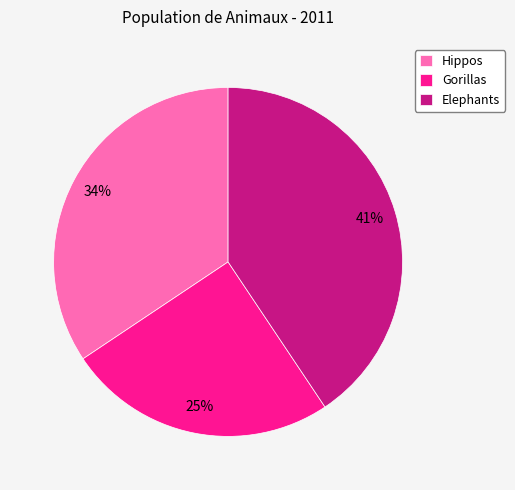

Which category has the biggest portion of the pie?

Elephants